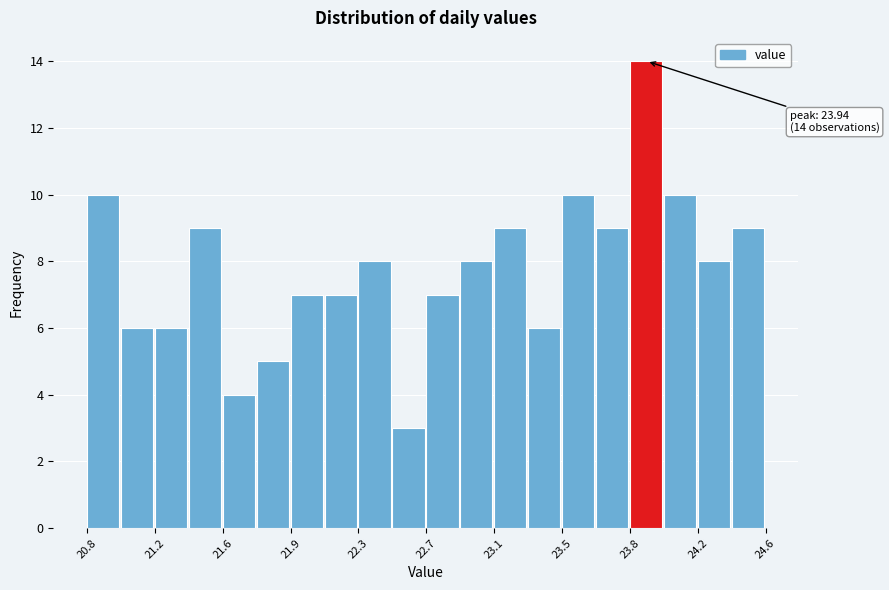

Around what value on the x-axis is the tallest bar? Give the approximate position of its centre, as read against the axis.

23.95